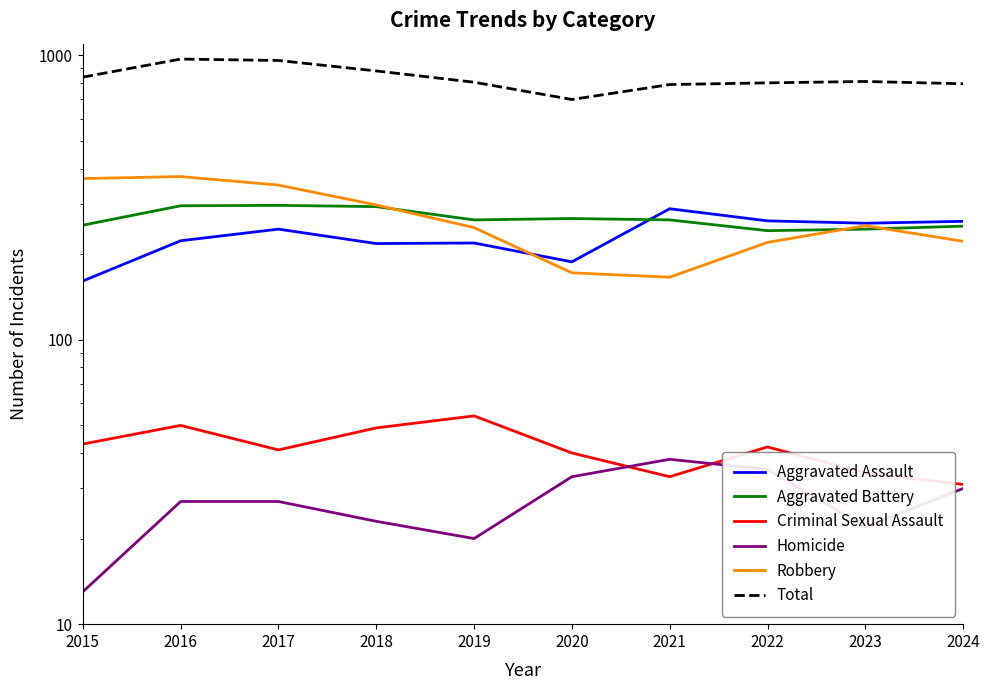

What is the approximate value of Homicide at 2024, to the nearest 5?

30